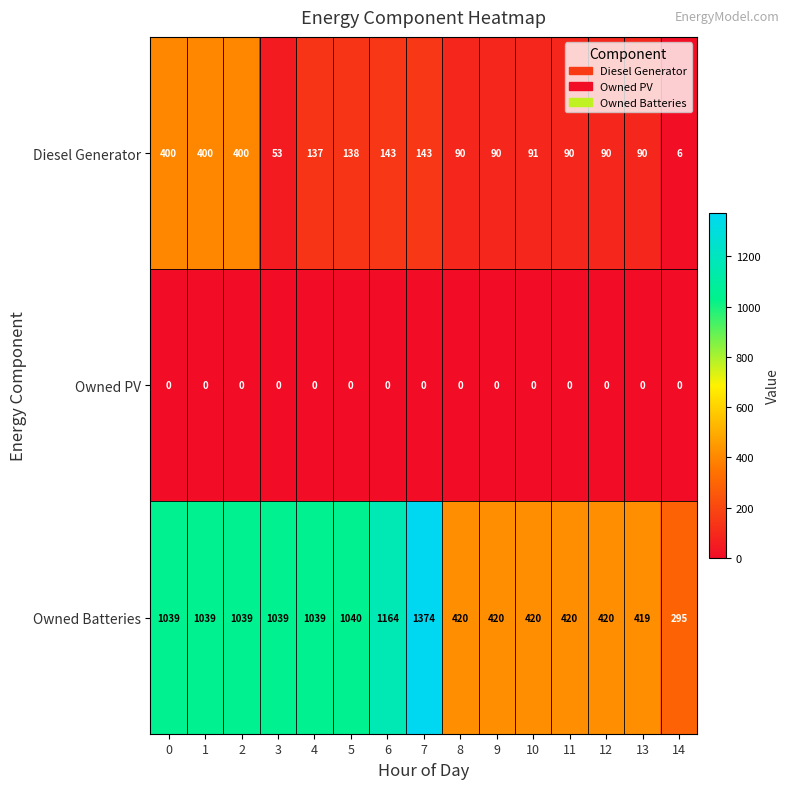

The value of Owned PV at 12 is 0. True or false?

True